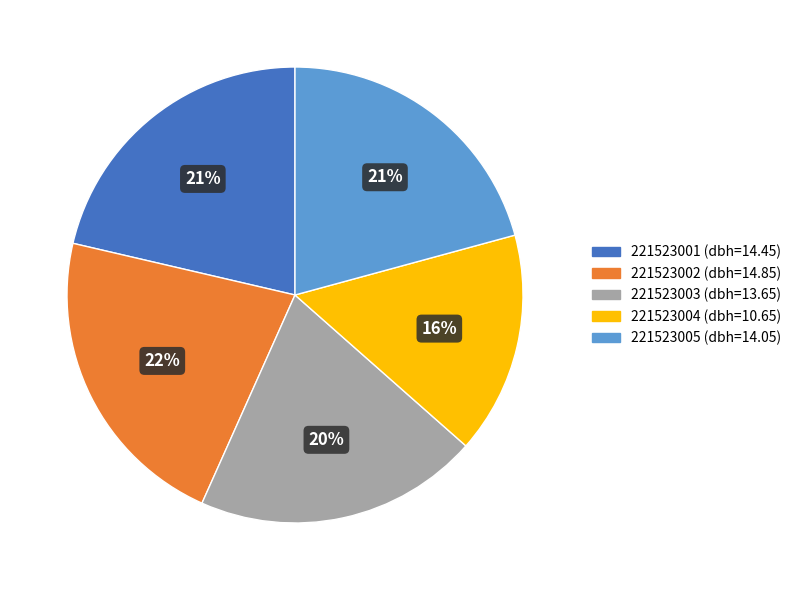

Which category has the biggest portion of the pie?

221523002